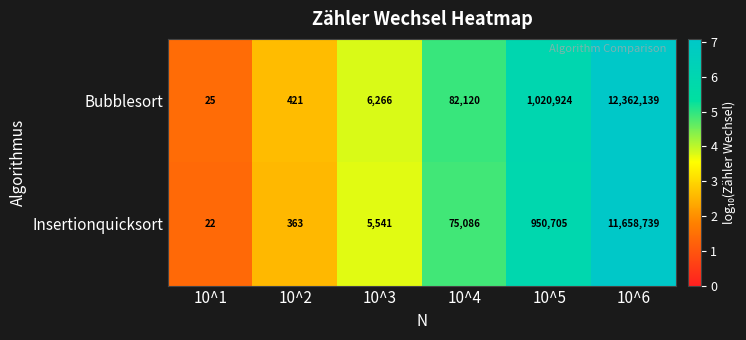

What is the sum of the Insertionquicksort values at 10^2 and 10^5?

951068